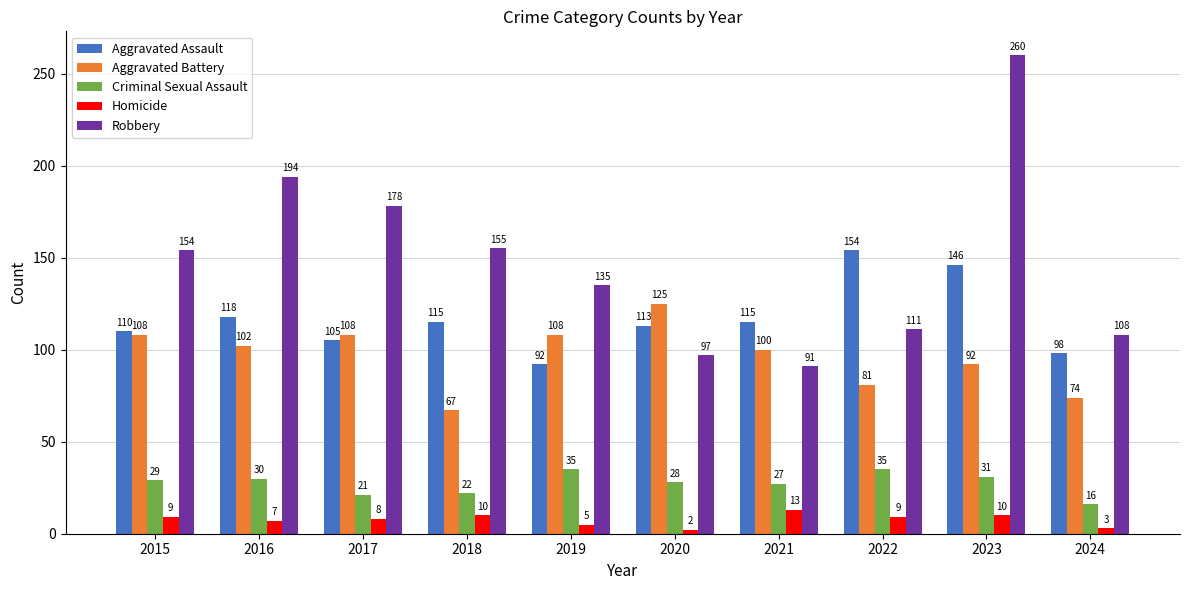

What is the sum of the Robbery values at 2018 and 2016?

349